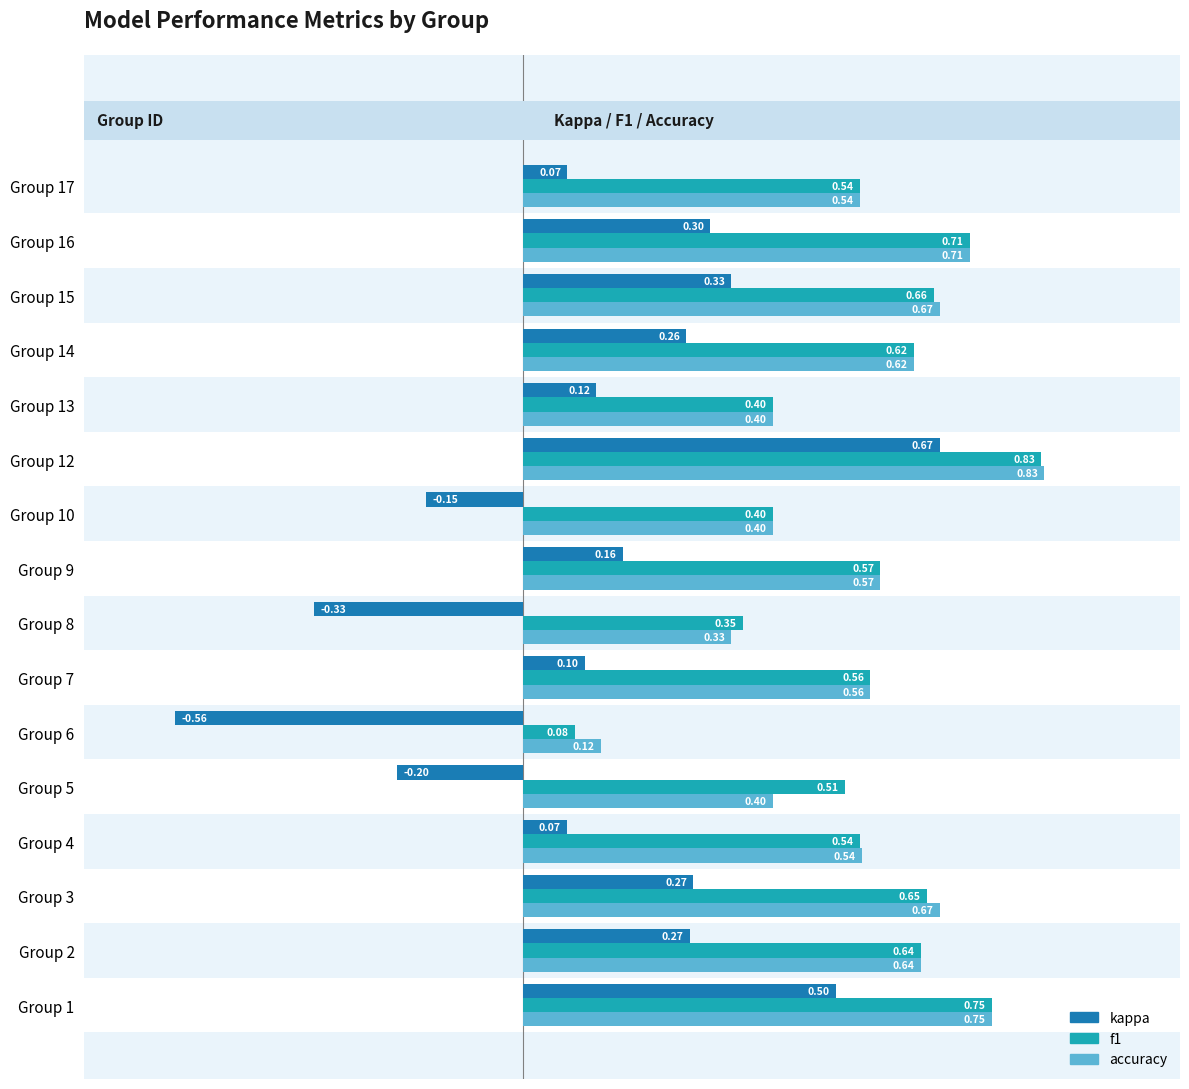

Are the bars grouped side by side (vs. stacked)?

Yes